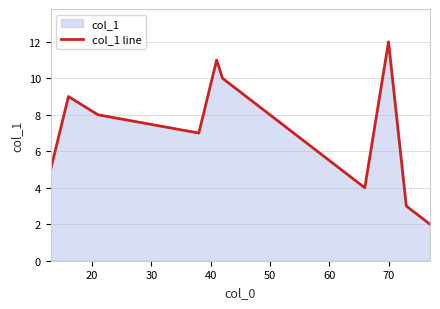

What is the maximum value shown in the chart?

12.0